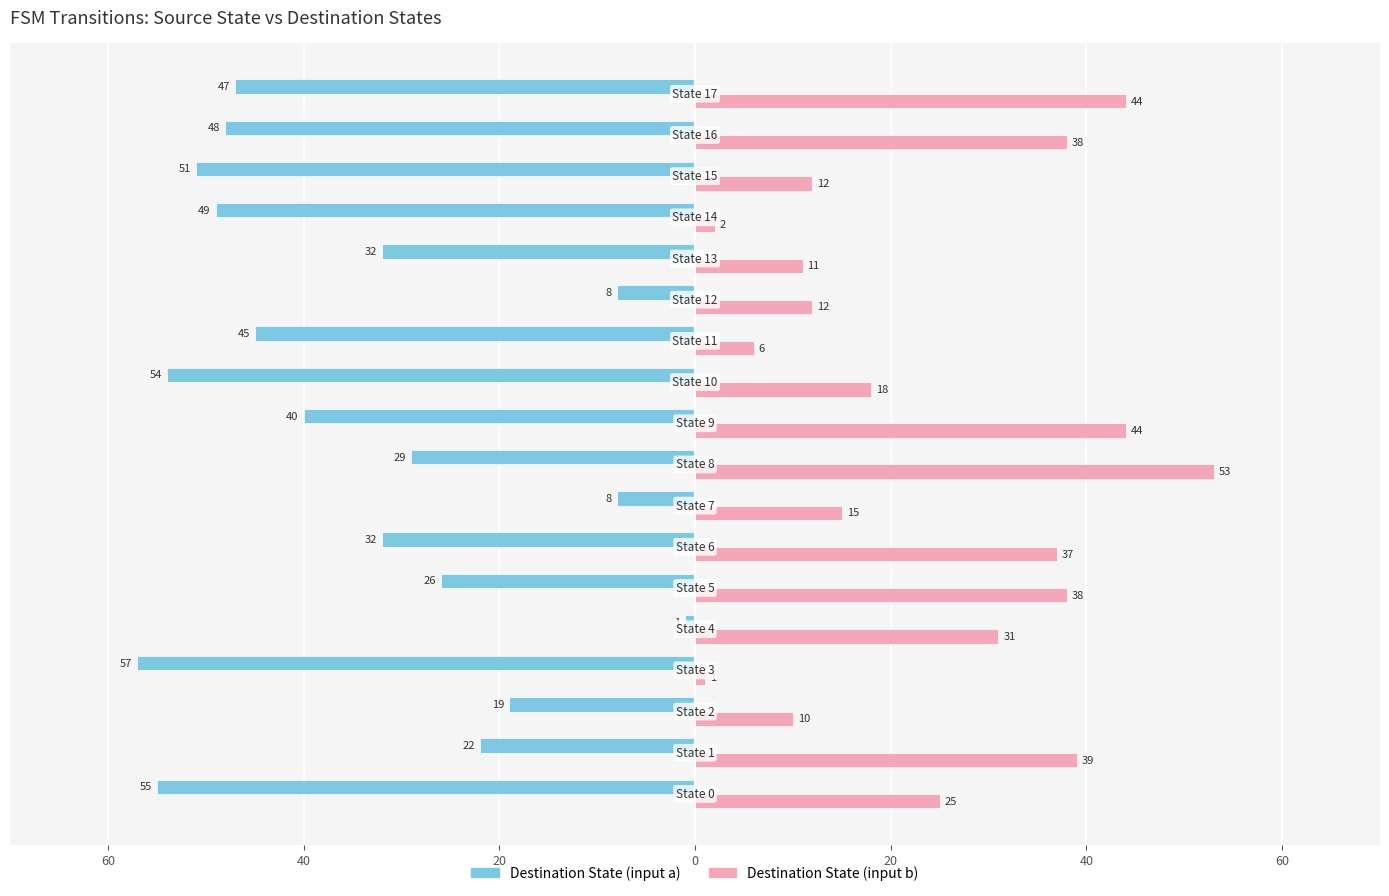

What are all the series names shown in the legend?

Destination State (input a), Destination State (input b)